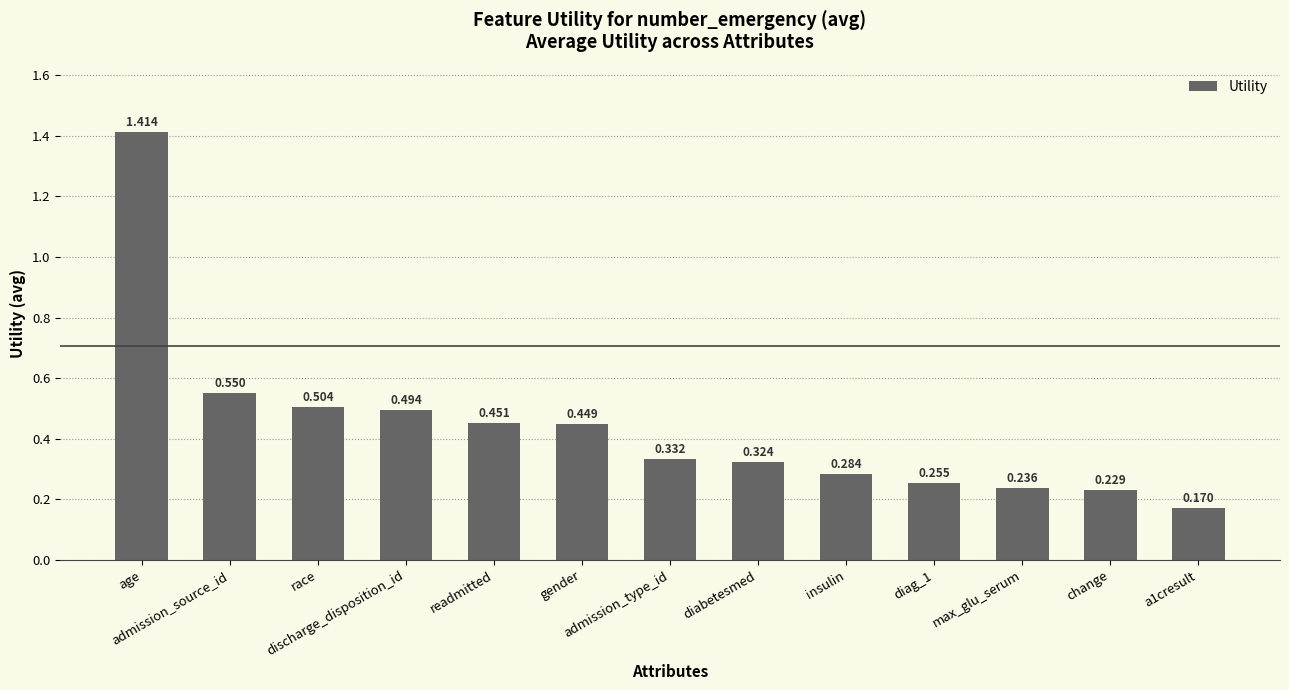

Is it true that the value at age is 1.4?

True